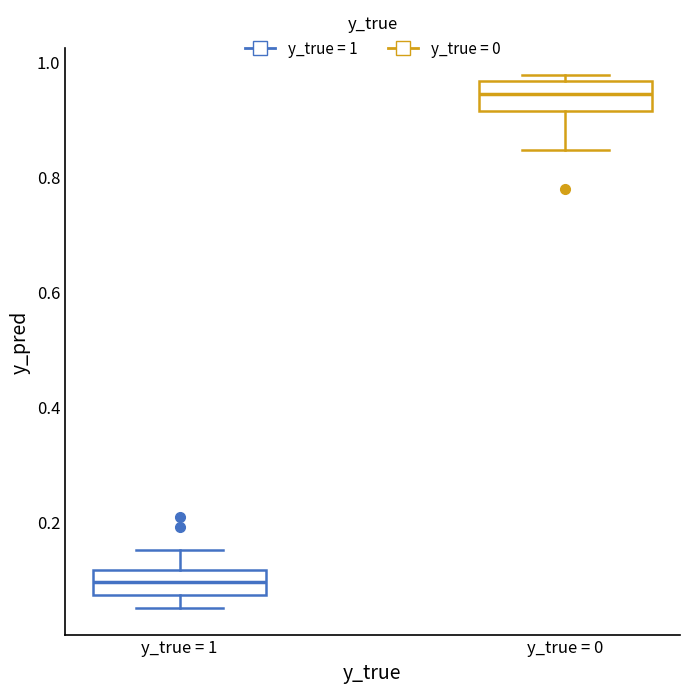

Reading left to right, read every box against the y-axis: the position of its median line, the range the box covers, and the ends of its whiskers. The values are not printed on the chart, so give them approximately, as read against the axis.

y_true = 1: median 0.10, box 0.08 to 0.12, whiskers 0.04 to 0.16
y_true = 0: median 0.94, box 0.92 to 0.96, whiskers 0.84 to 0.98